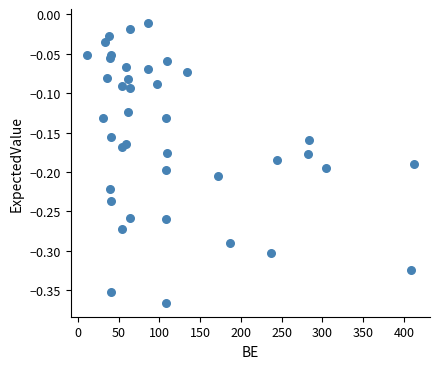

What is the range of X values (max minus min)?

400.5